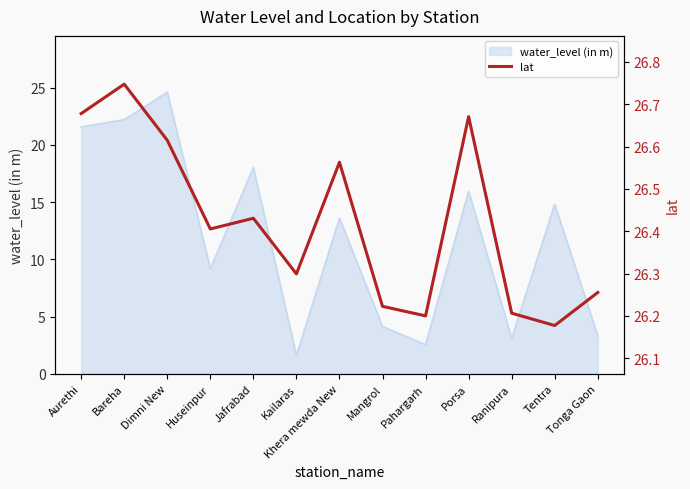

Which category has the lowest value in the water_level (in m) series?

Kailaras